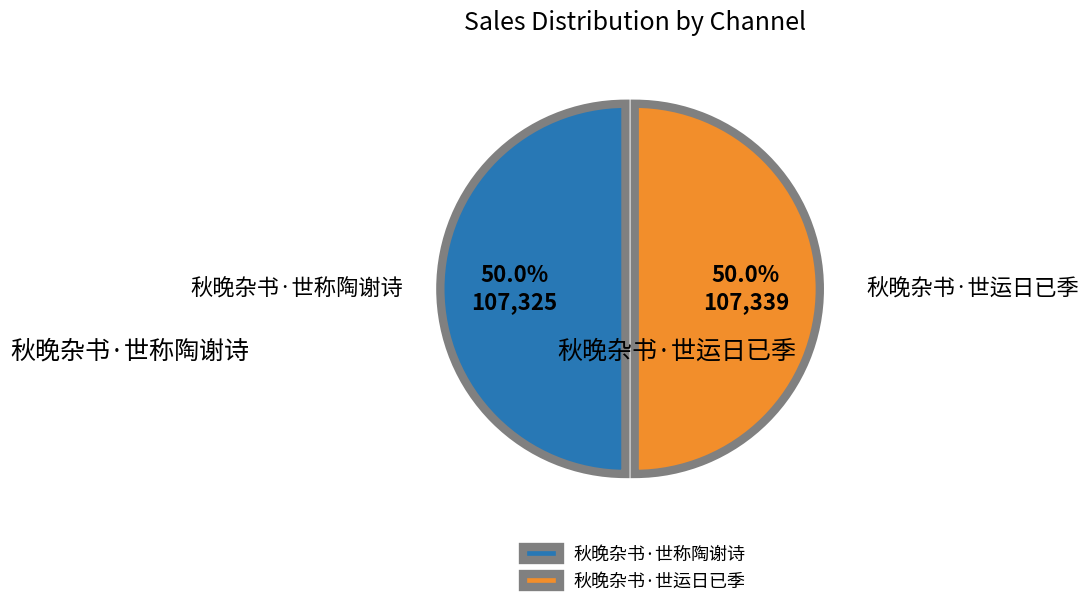

What percentage is the 秋晚杂书·世称陶谢诗 slice, to the nearest percent?

50%